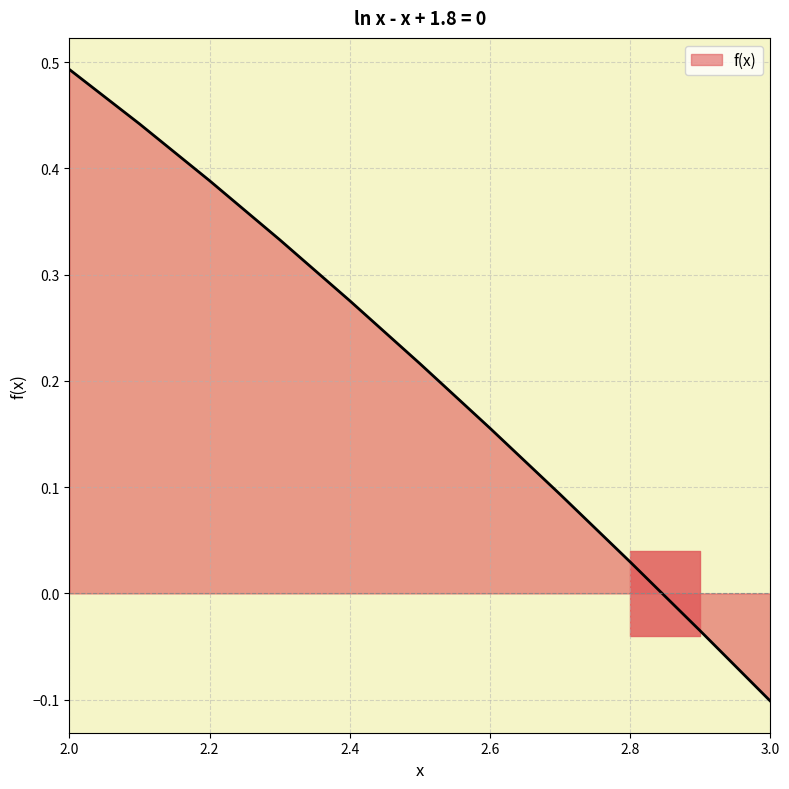

What is the difference between the maximum and minimum values?

0.6